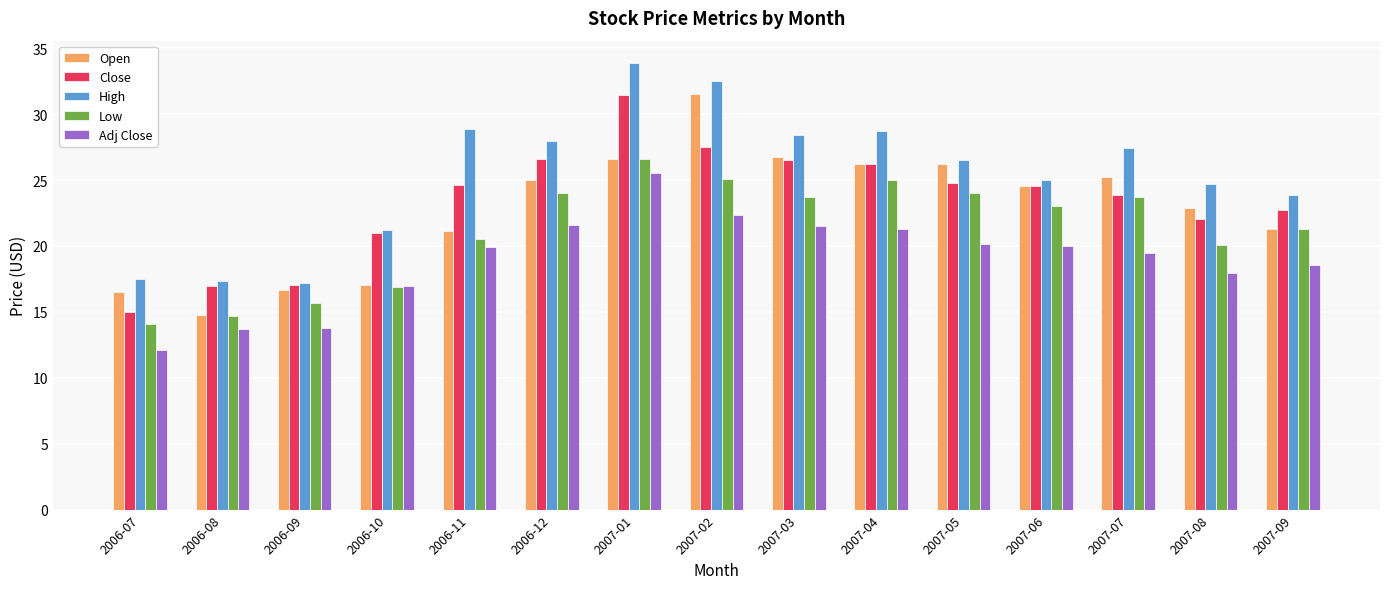

Is it true that High equals 11.4 at 2007-09?

False